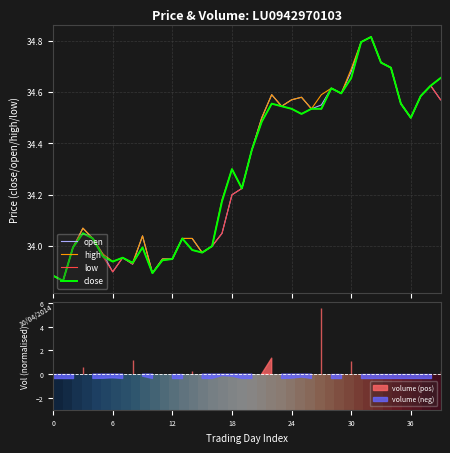

The high series shows 48.0 at 27/05/2014. True or false?

False